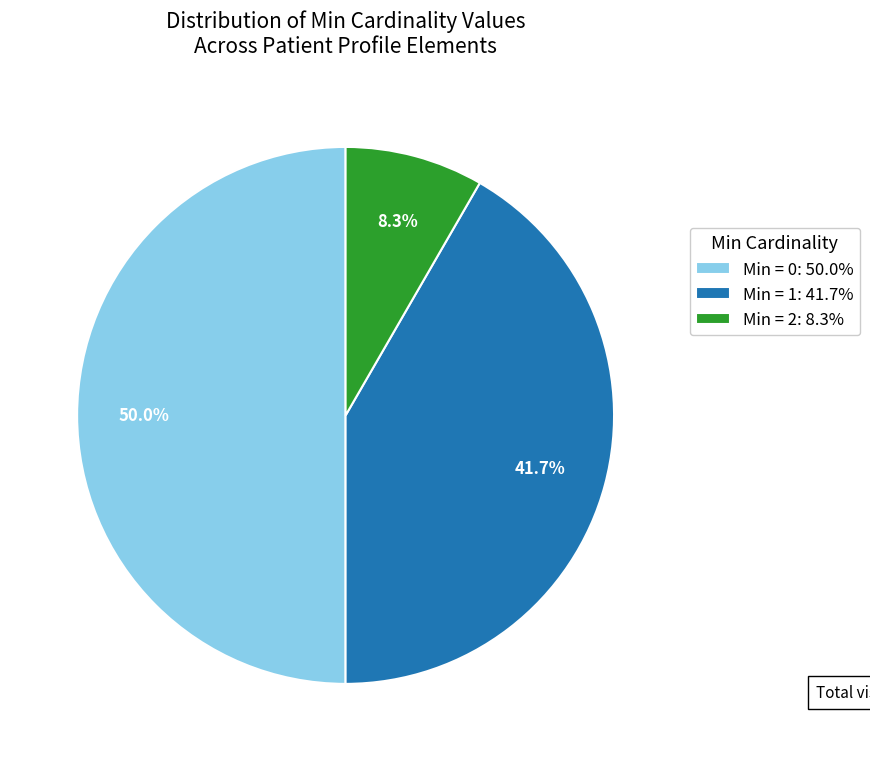

Approximately how many times larger is the value at Min = 1: 41.7% compared to Min = 2: 8.3%?

5.0